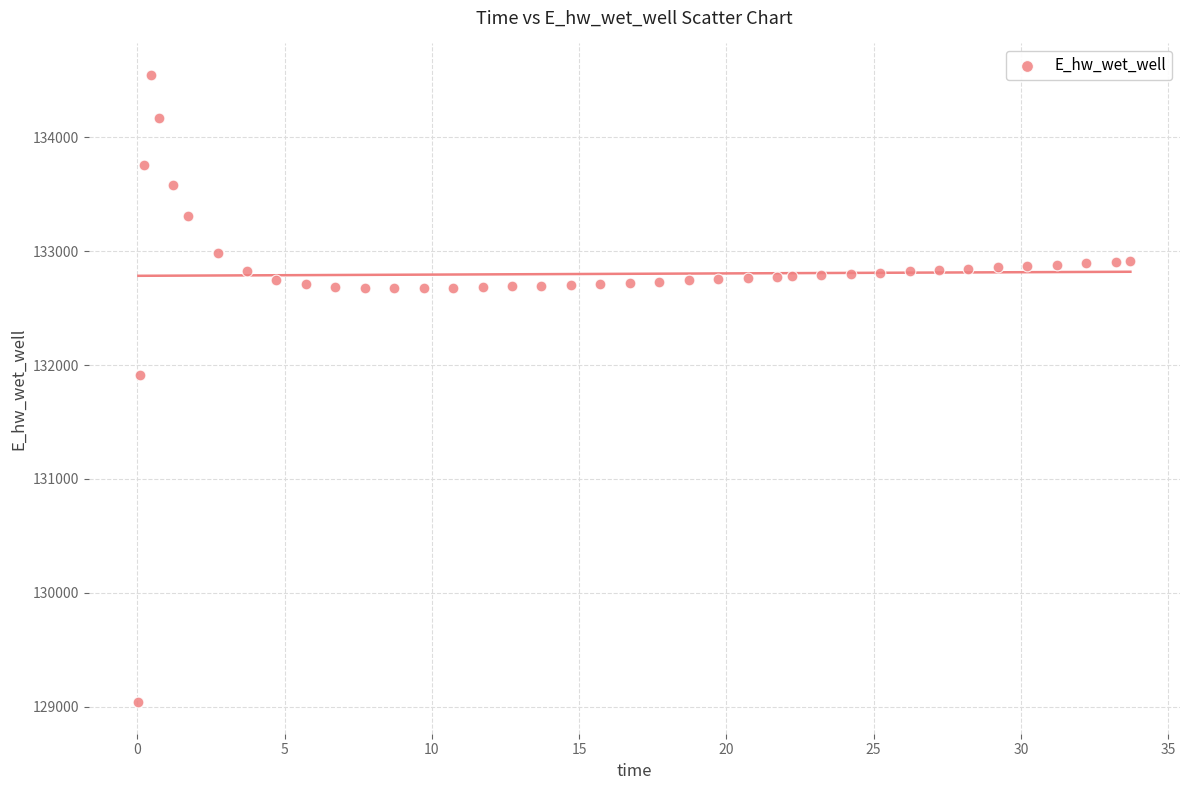

What is the range of Y values (max minus min)?

5506.5